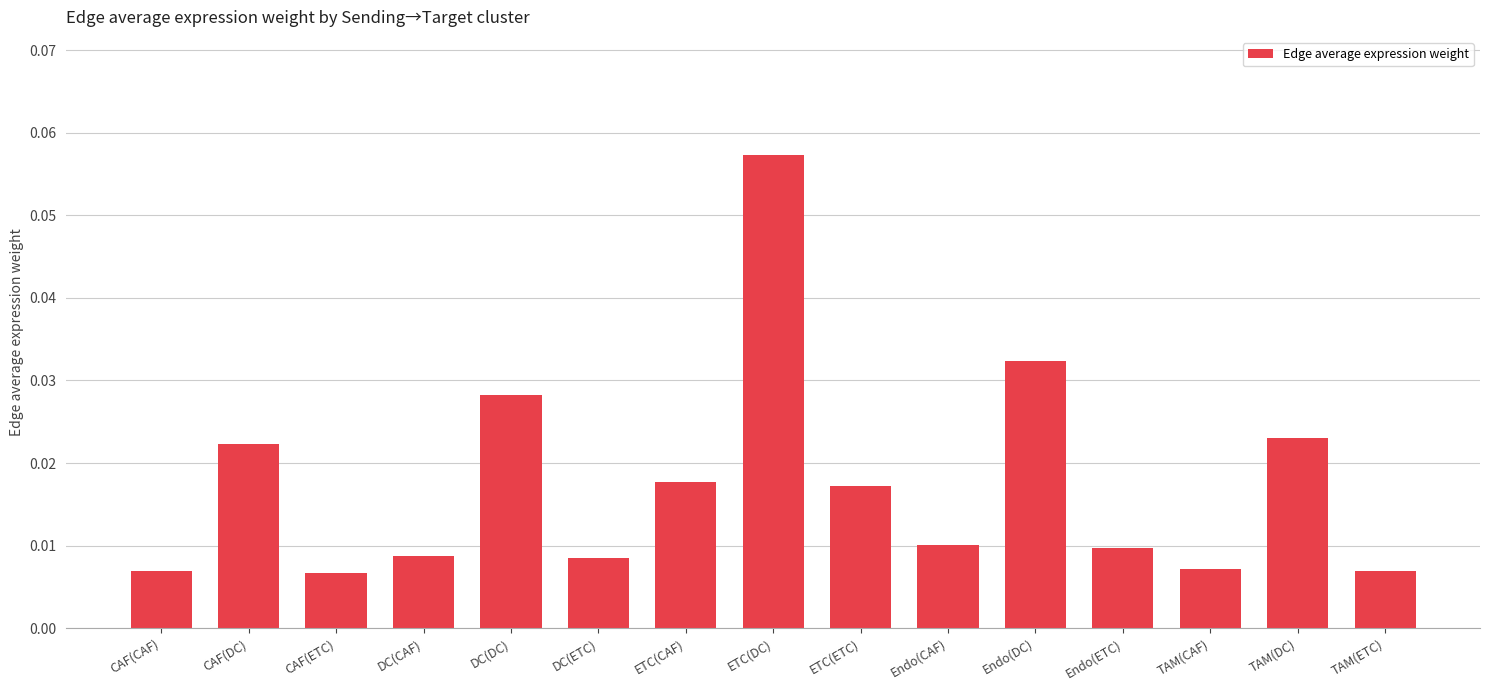

Which category has the highest value across all series?

ETC(DC)